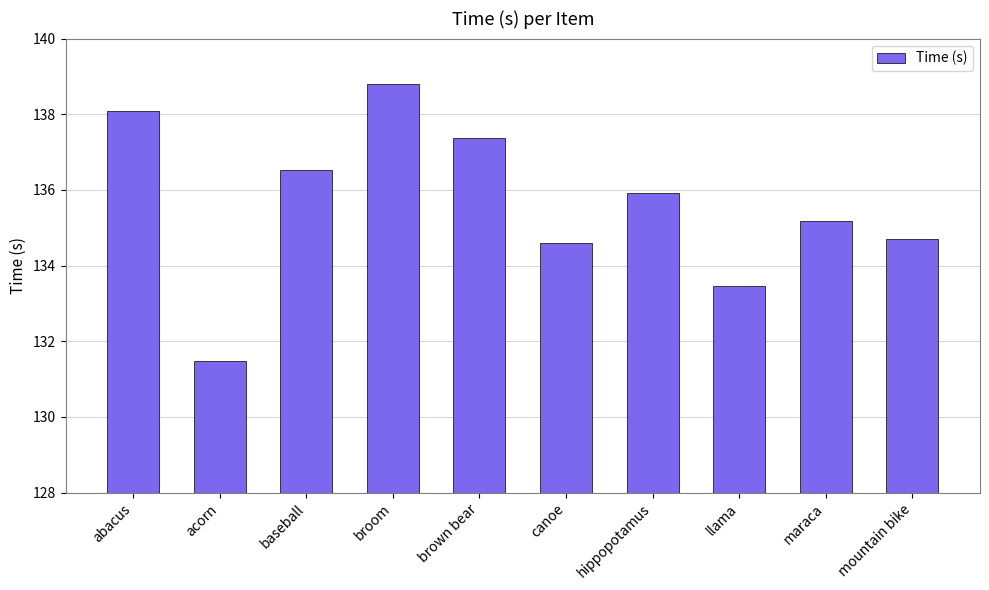

Is it true that the value at broom is 138.8?

True